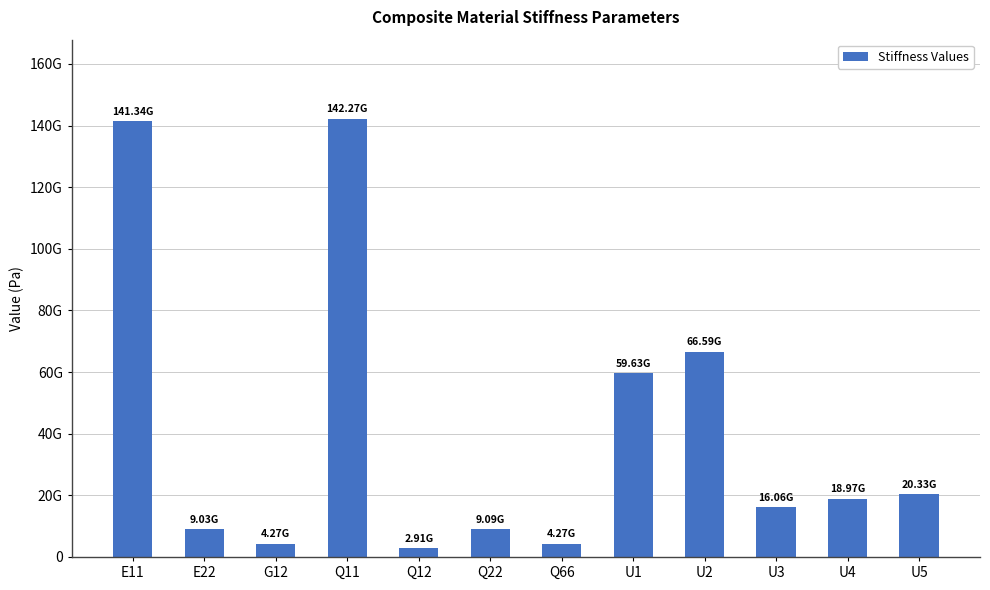

What is the label of the 3rd bar from the left?

G12